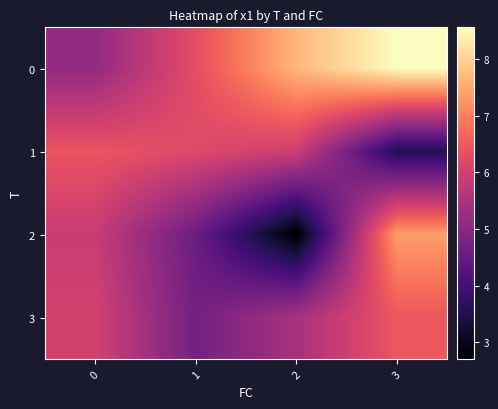

At which category is the sum across all series the highest?

3